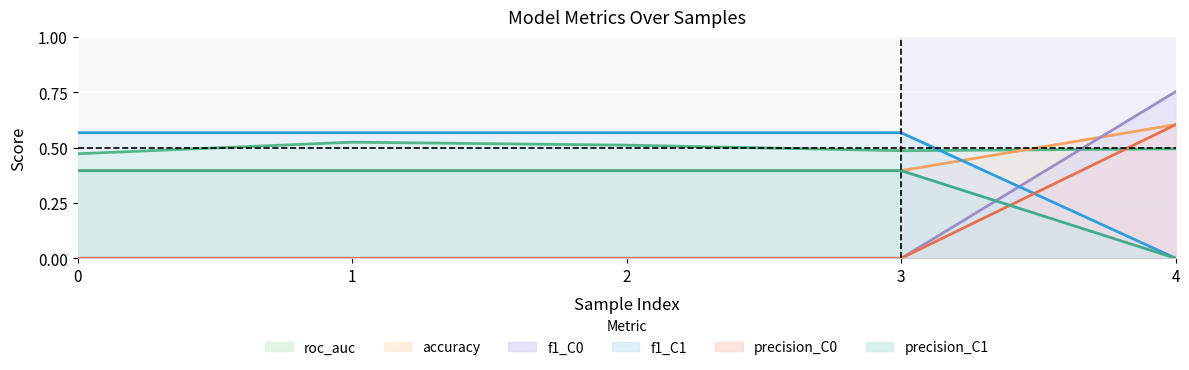

How many positive values does the f1_C1 series have?

4